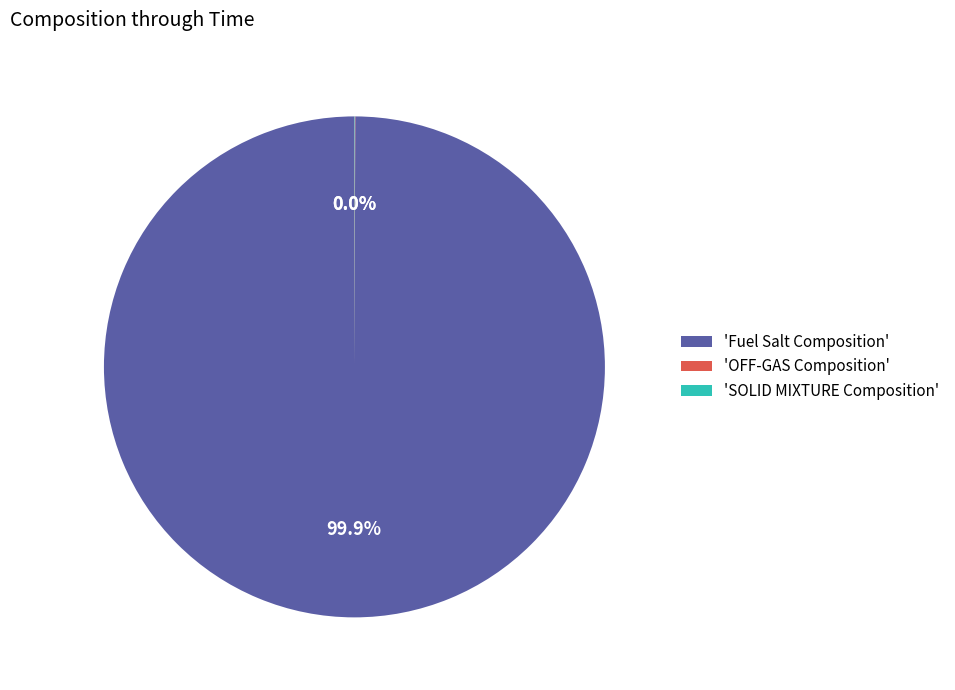

To the nearest percent, what is the difference between the largest and smallest slice percentages?

100%